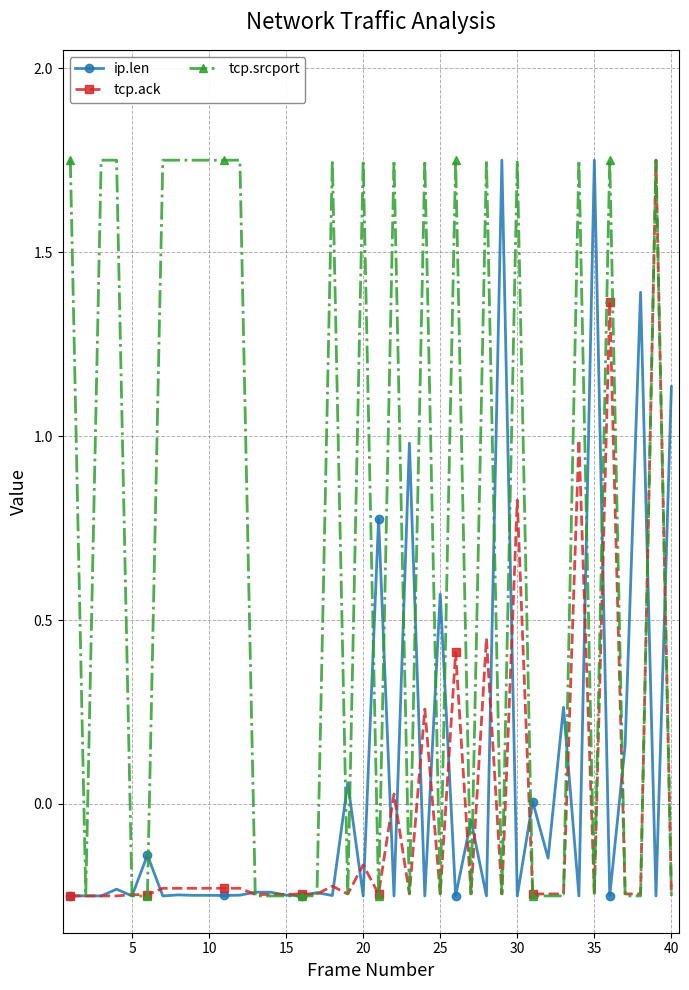

Which series has the largest total across all categories?

tcp.srcport